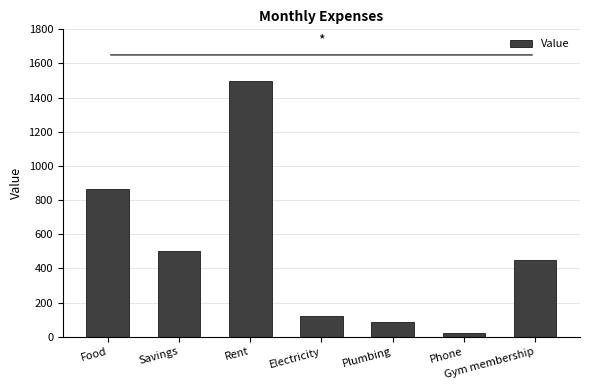

List the labels in order of value, largest first.

Rent, Food, Savings, Gym membership, Electricity, Plumbing, Phone